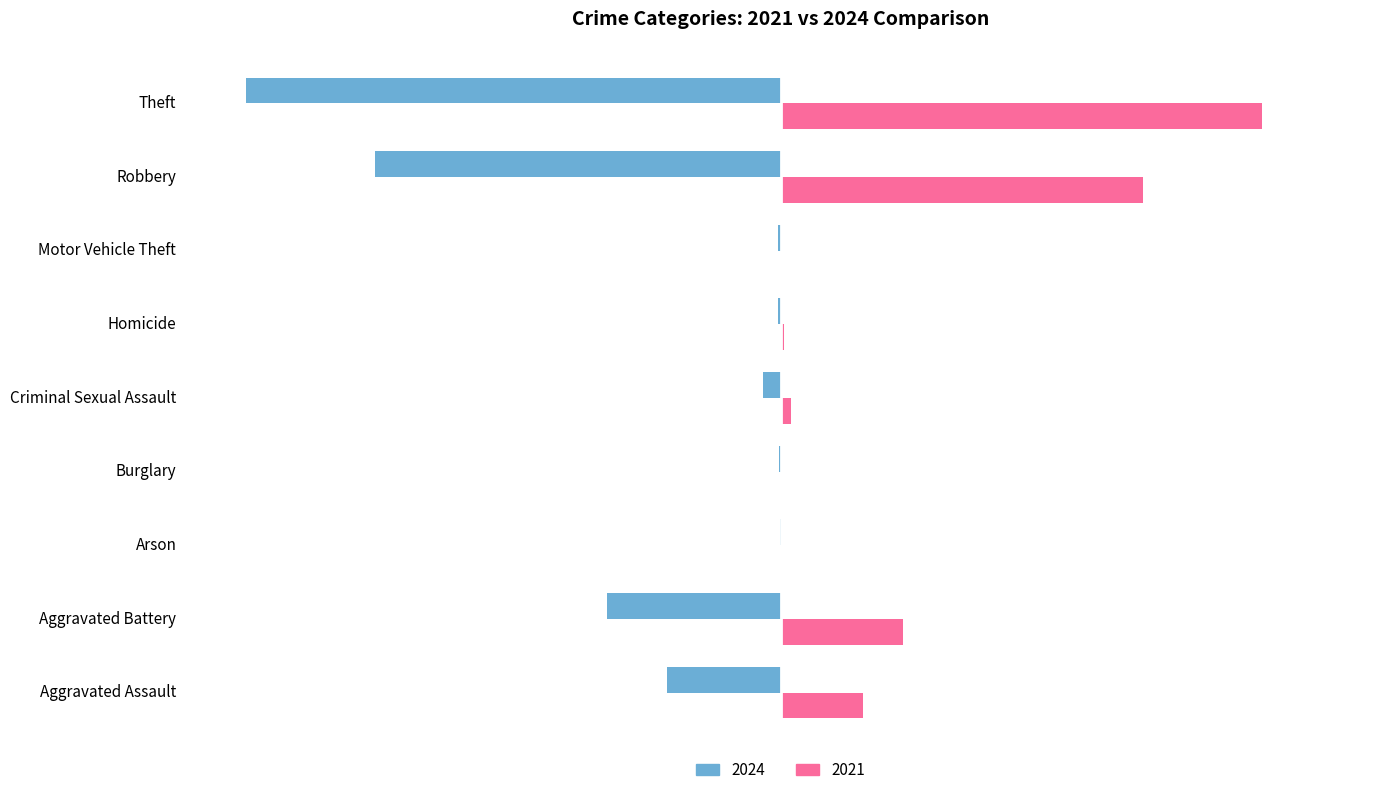

Which category has the highest value in the 2024 series?

Arson